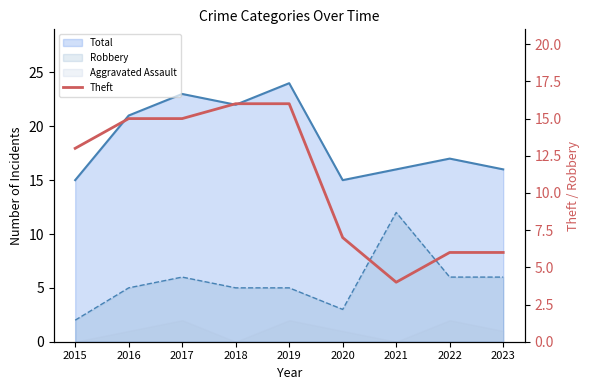

Between 2022 and 2017, which is larger?

2017